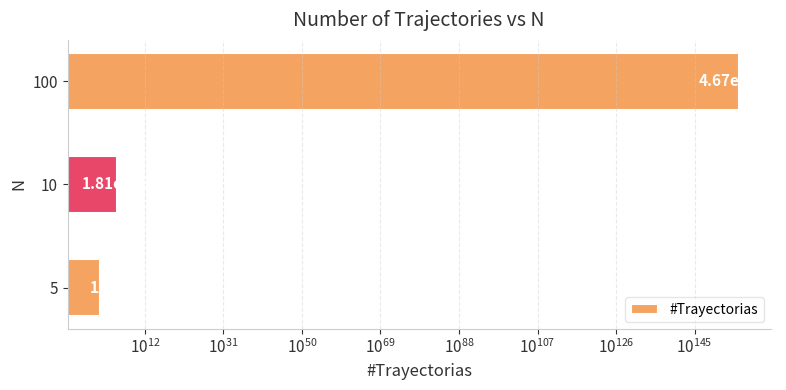

Between 10 and 100, which is larger?

100